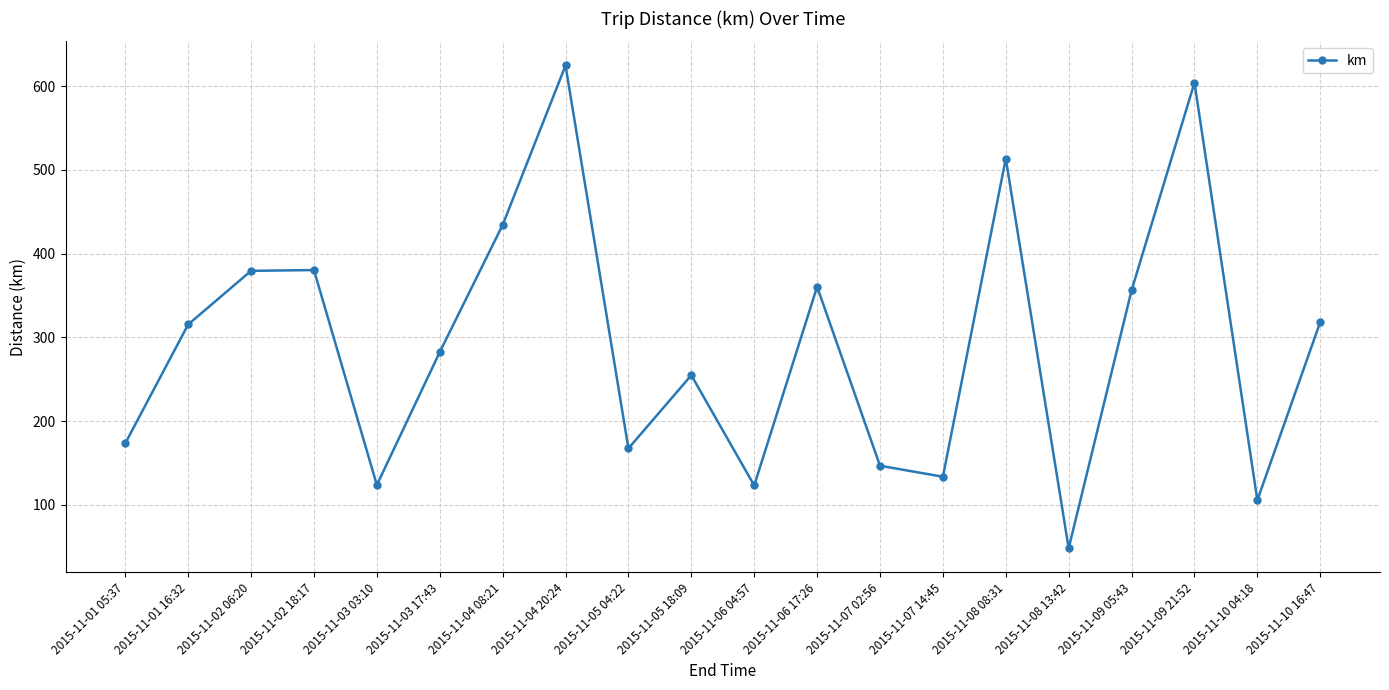

Count the number of data series in this chart.

1